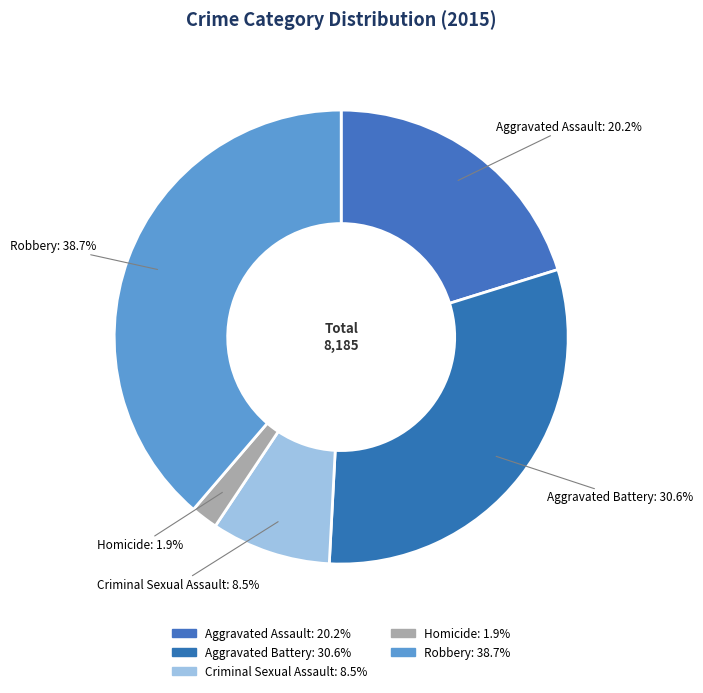

Which slice is the smallest?

Homicide